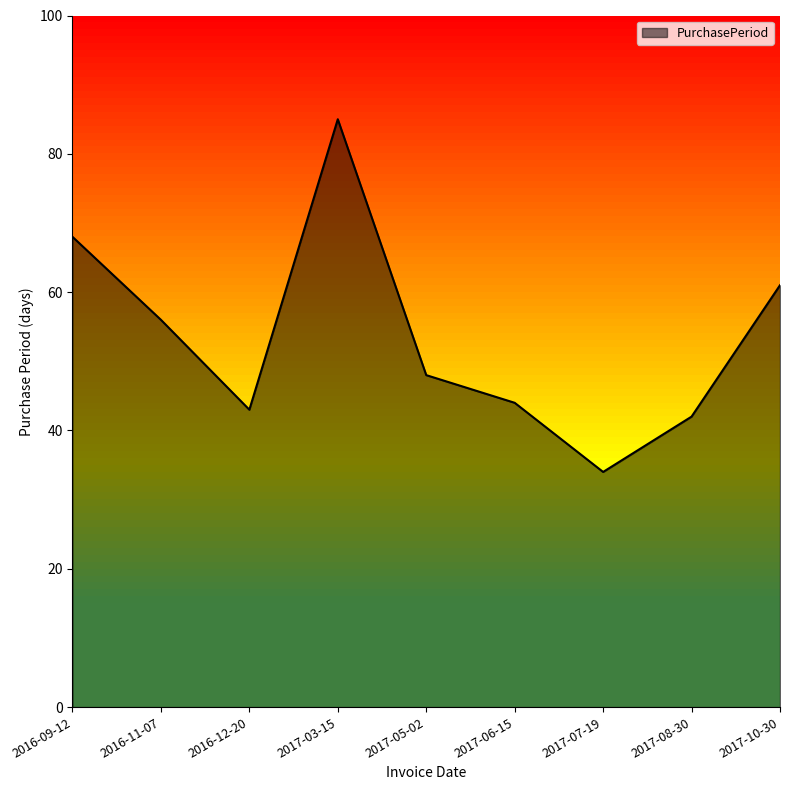

What value does the data have at 2017-08-30, to the nearest 10?

40